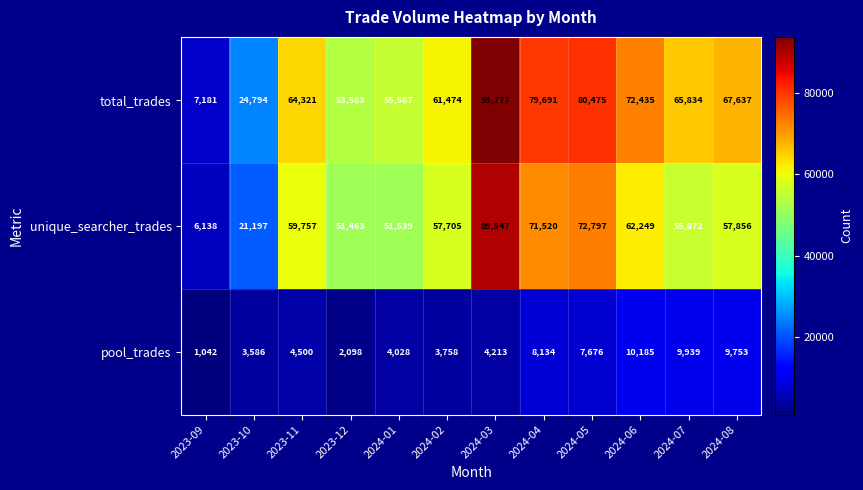

At how many categories does at least one series exceed 24903?

10